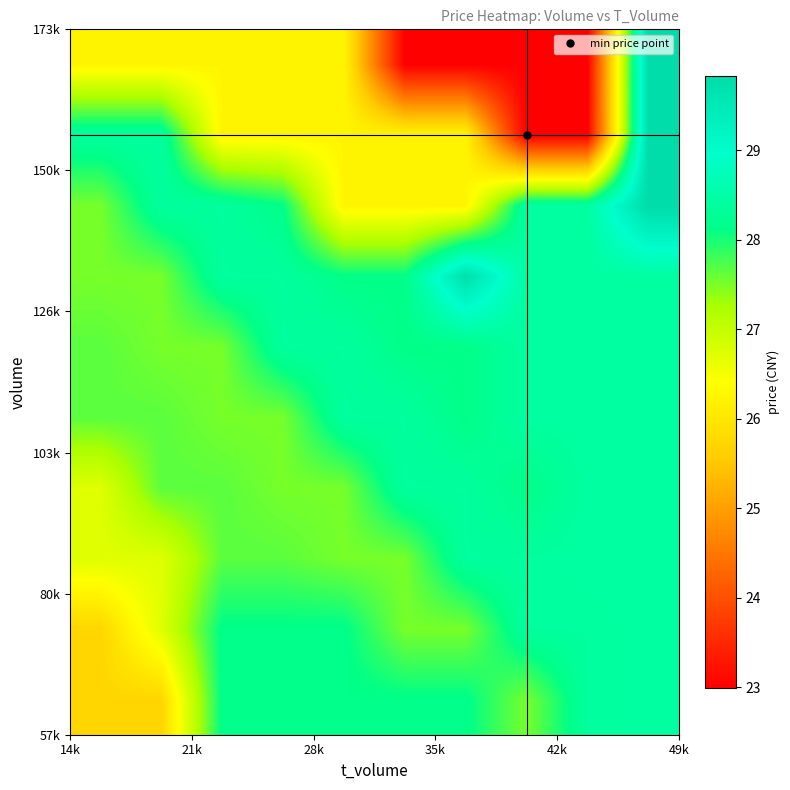

What is the minimum value shown in the chart?

23.0